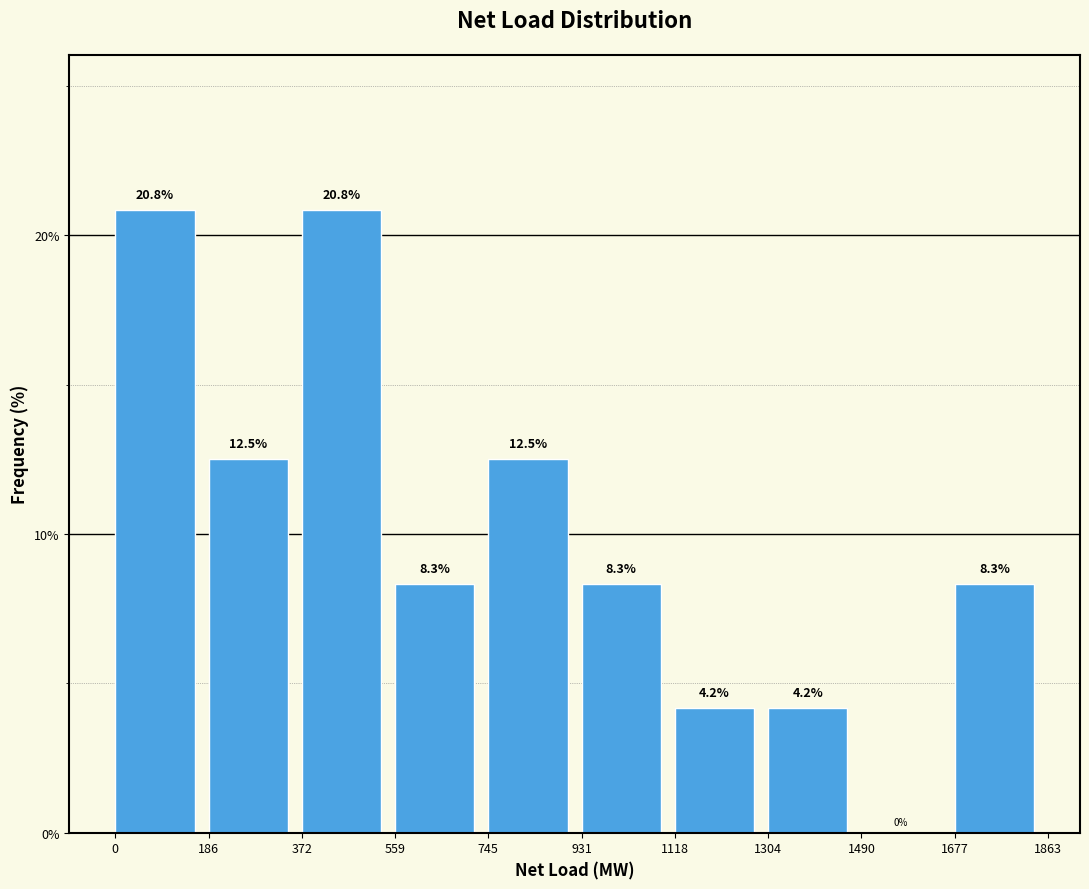

Reading left to right, transcribe this chart: for each bar, give the range it covers on the x-axis and its height.

0 to 186: 20.8
186 to 372: 12.5
372 to 559: 20.8
559 to 745: 8.3
745 to 931: 12.5
931 to 1118: 8.3
1118 to 1304: 4.2
1304 to 1490: 4.2
1490 to 1677: 0.0
1677 to 1863: 8.3